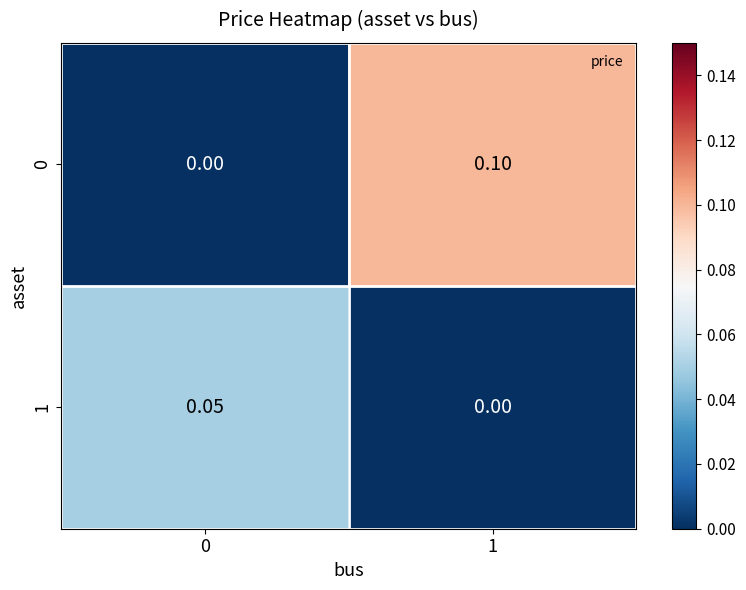

How many values in the 1 series exceed 0?

1